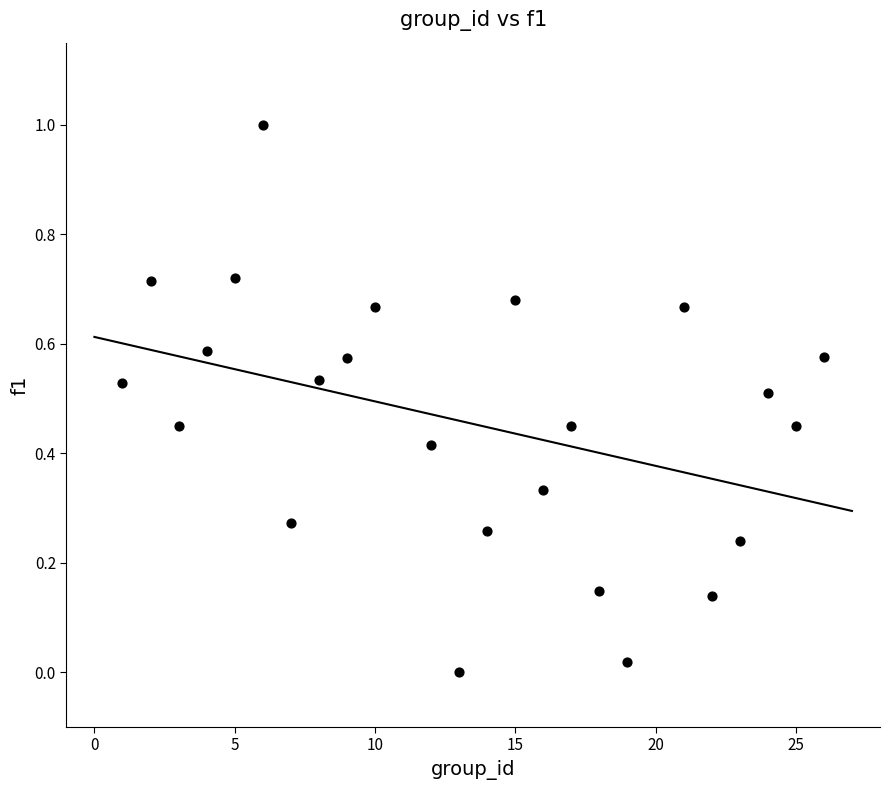

What is the range of Y values (max minus min)?

1.0